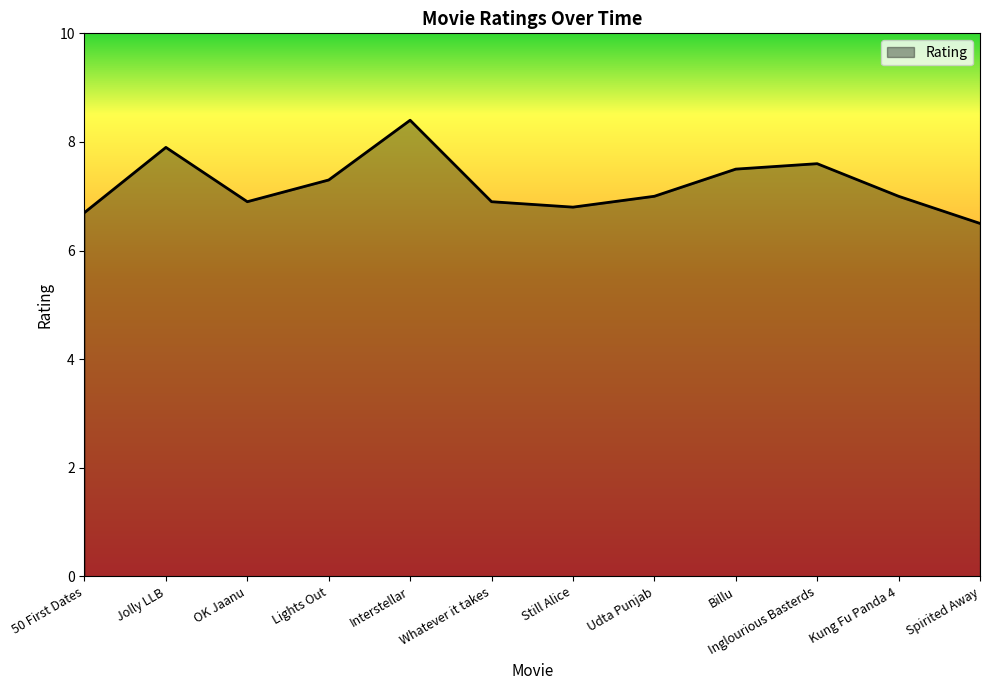

Read the value at Spirited Away.

6.5